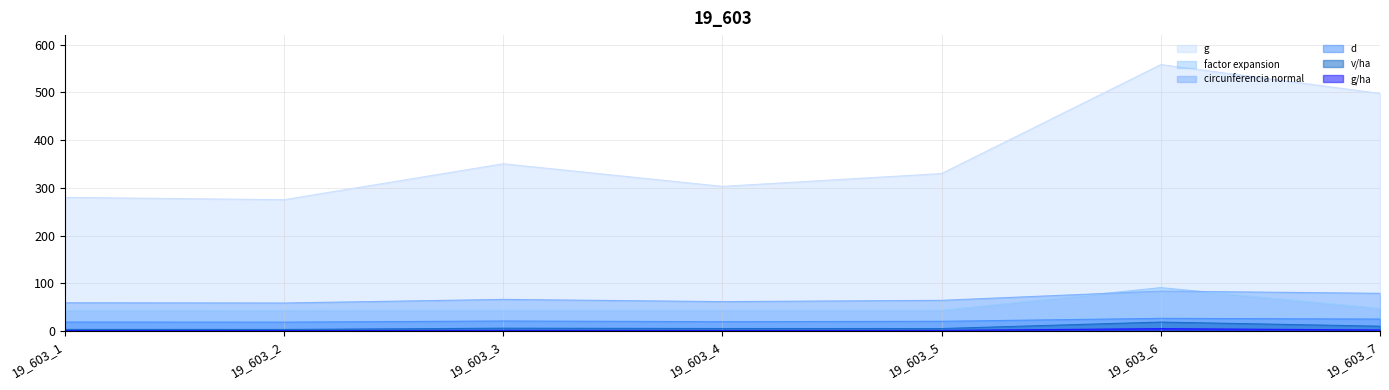

True or false: d and v/ha intersect in this chart.

False